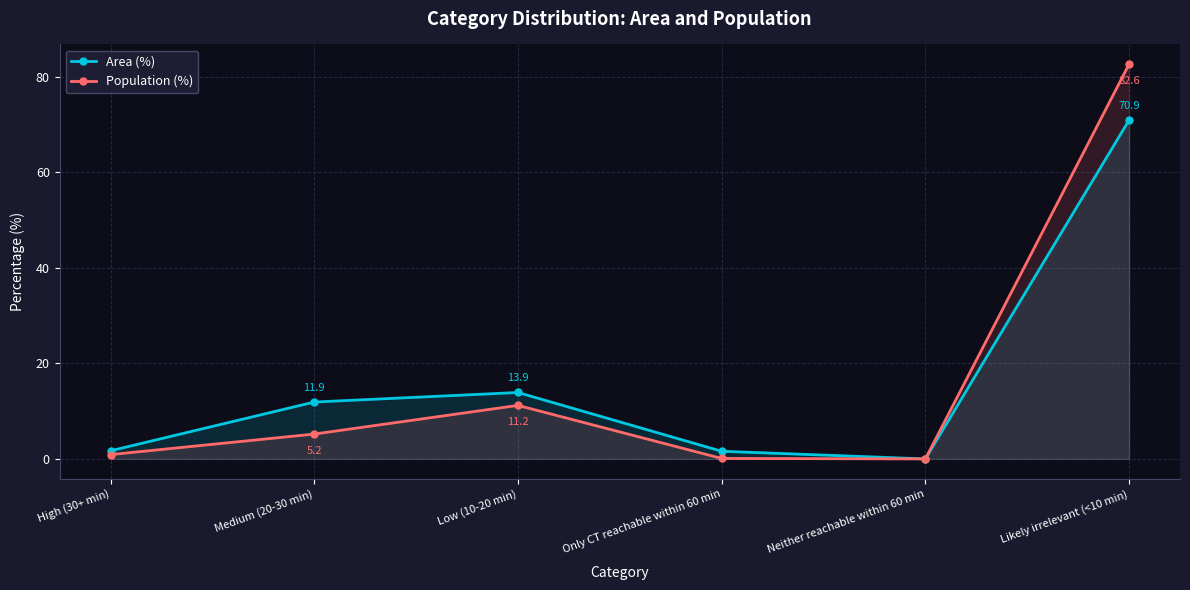

Reading right to left, extract all data points from this chart.

Area (%): 70.9	0.0	1.6	13.9	11.9	1.7
Population (%): 82.6	0.0	0.1	11.2	5.2	0.9